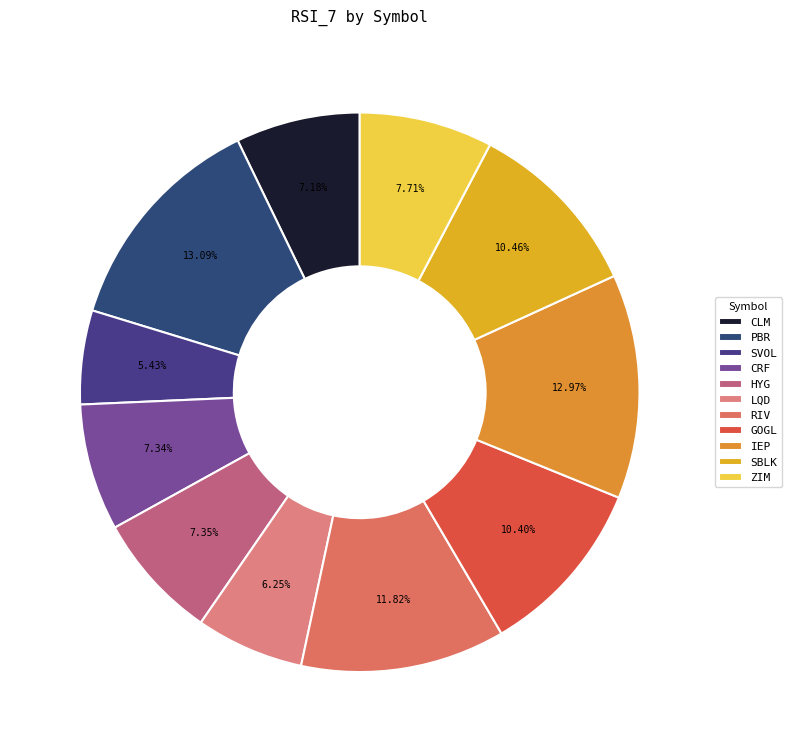

To the nearest percent, what is the difference between the largest and smallest slice percentages?

8%